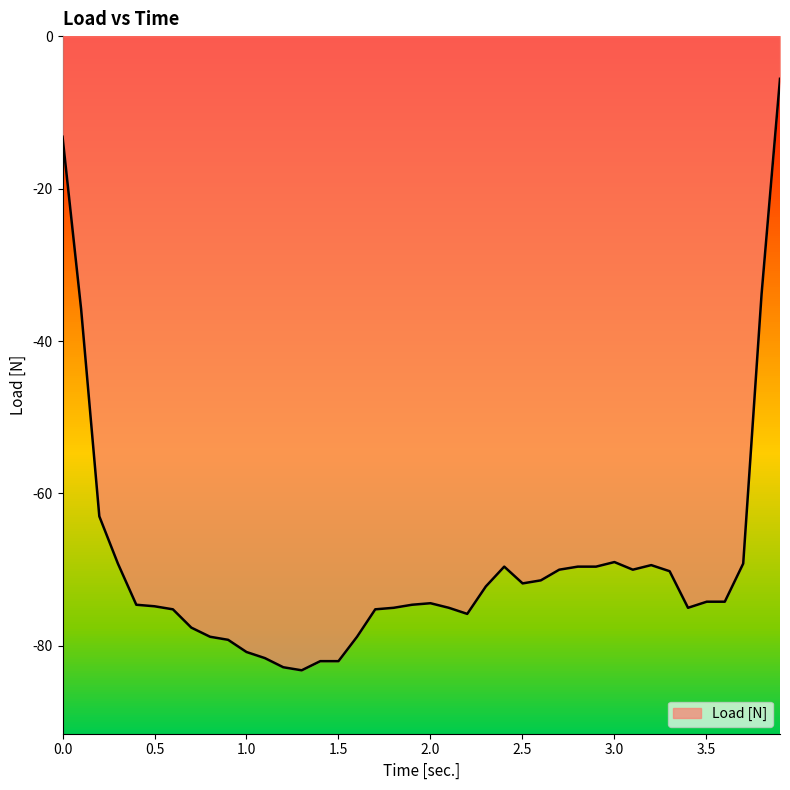

What is the difference between the second highest and second lowest values?

69.6